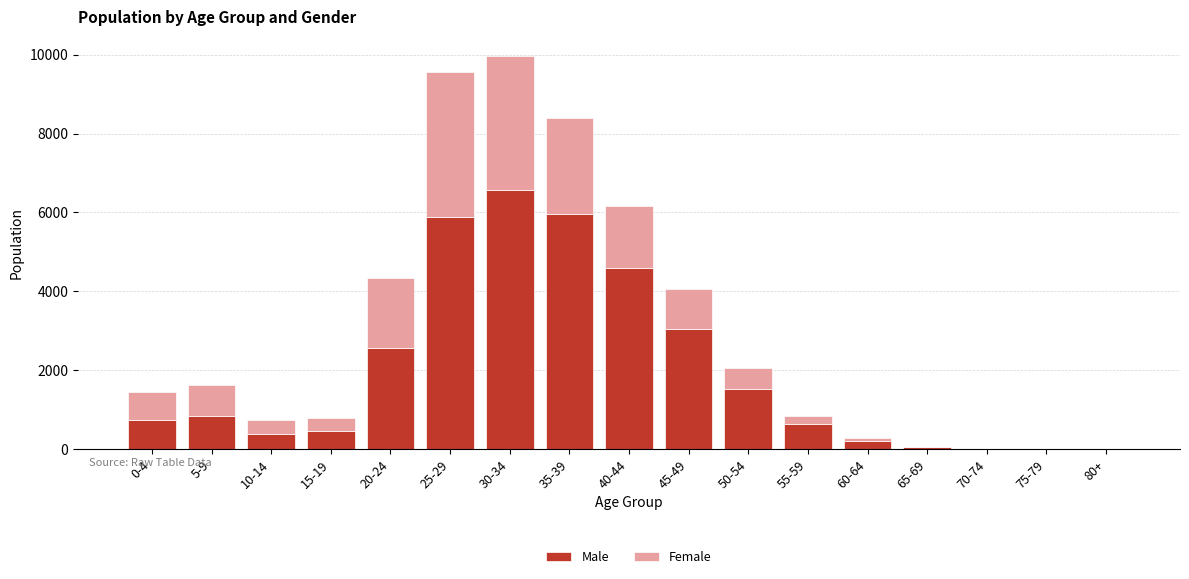

At which label is Male closest to 3282?

45-49